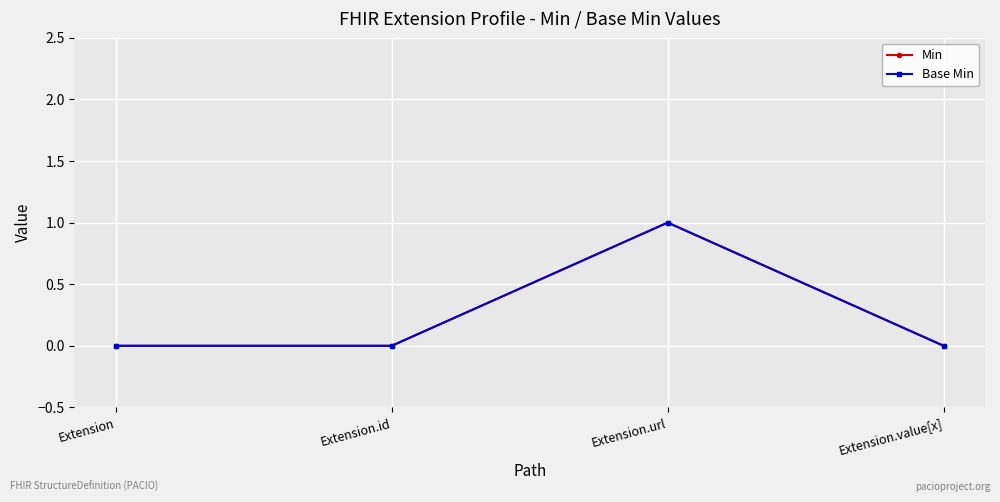

Does the chart have visible grid lines?

Yes